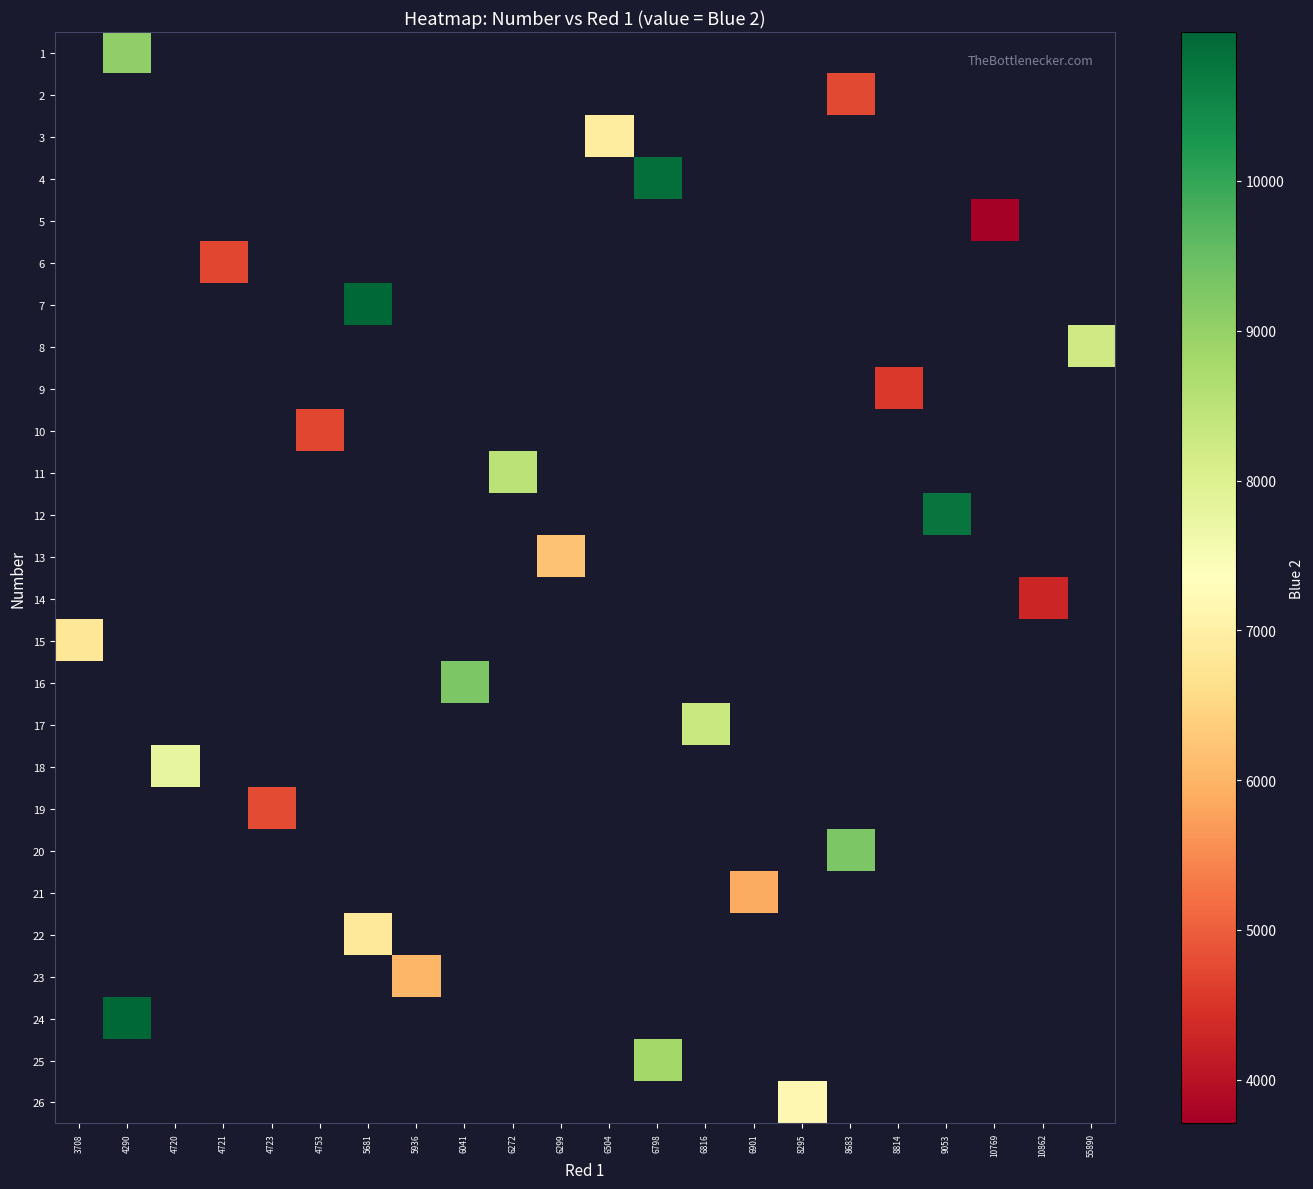

How many positive values does the 1 series have?

1